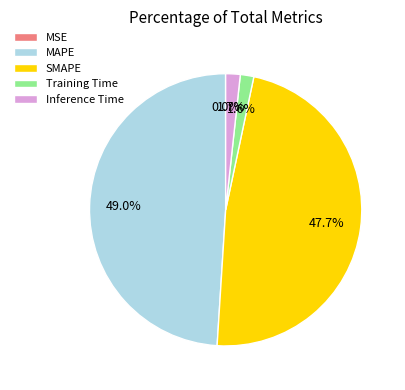

What is the ratio of the value at SMAPE to the value at MAPE?

1.0